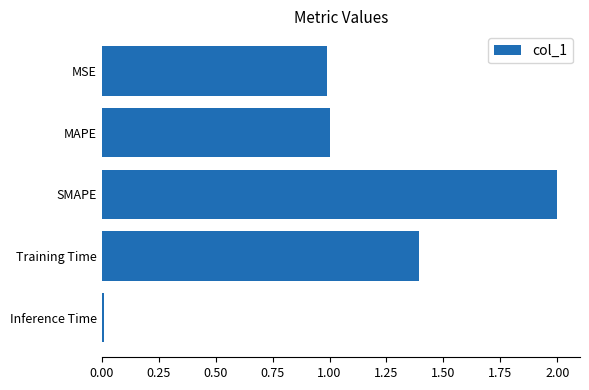

How many data points does each series have?

5